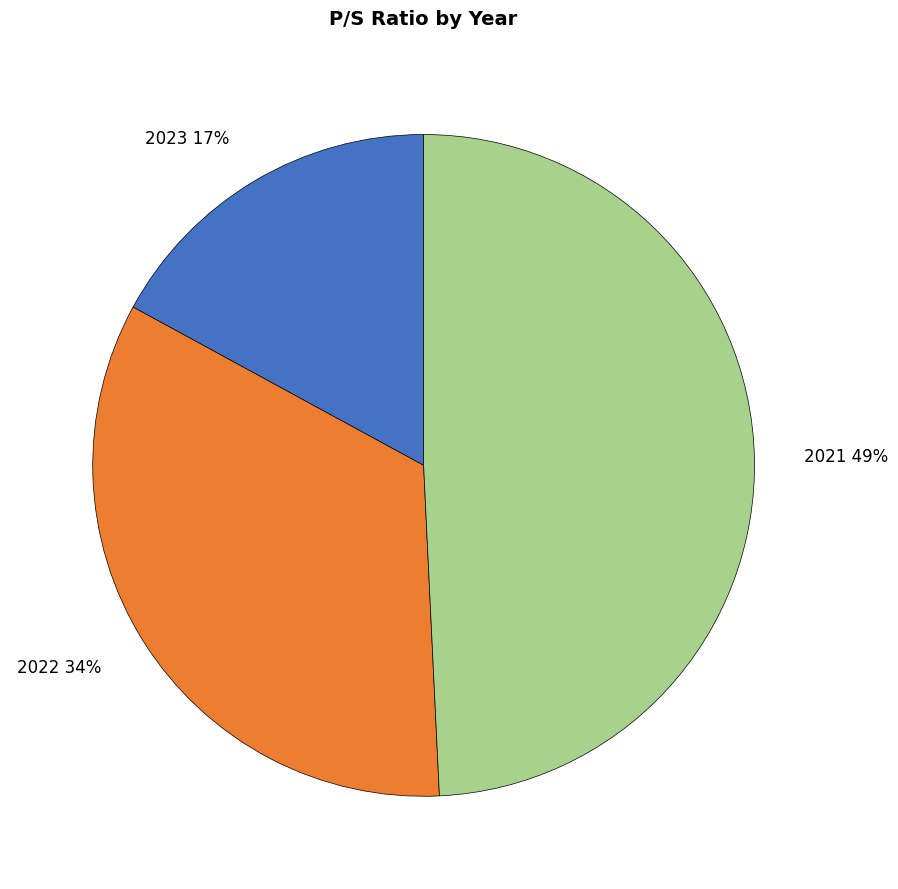

Is there any slice that represents more than half of the pie?

No